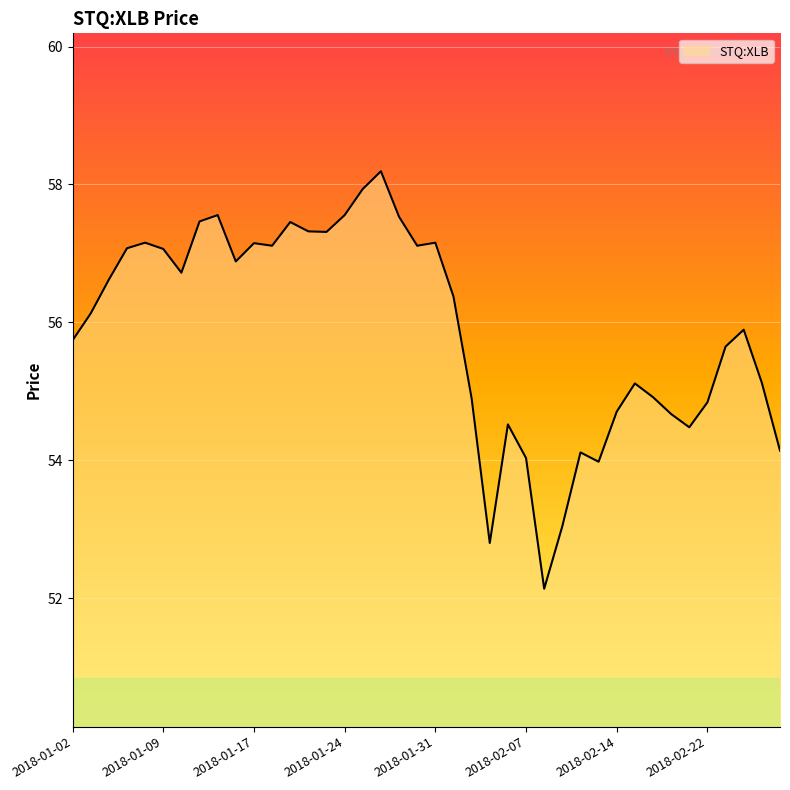

What is the difference between the maximum and minimum values?

6.1